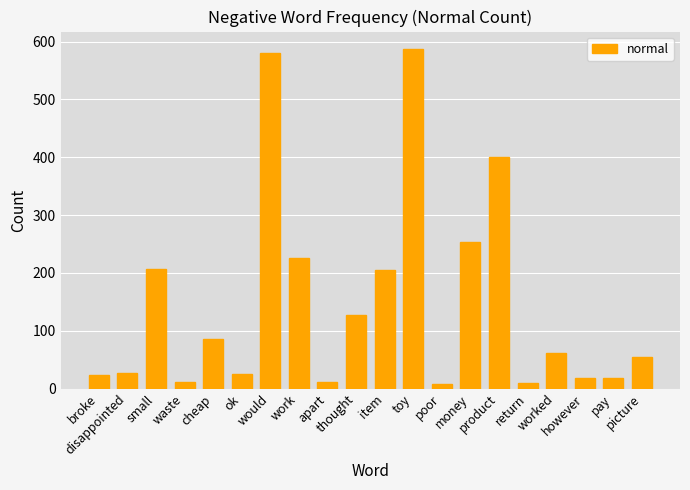

What is the greatest value displayed?

588